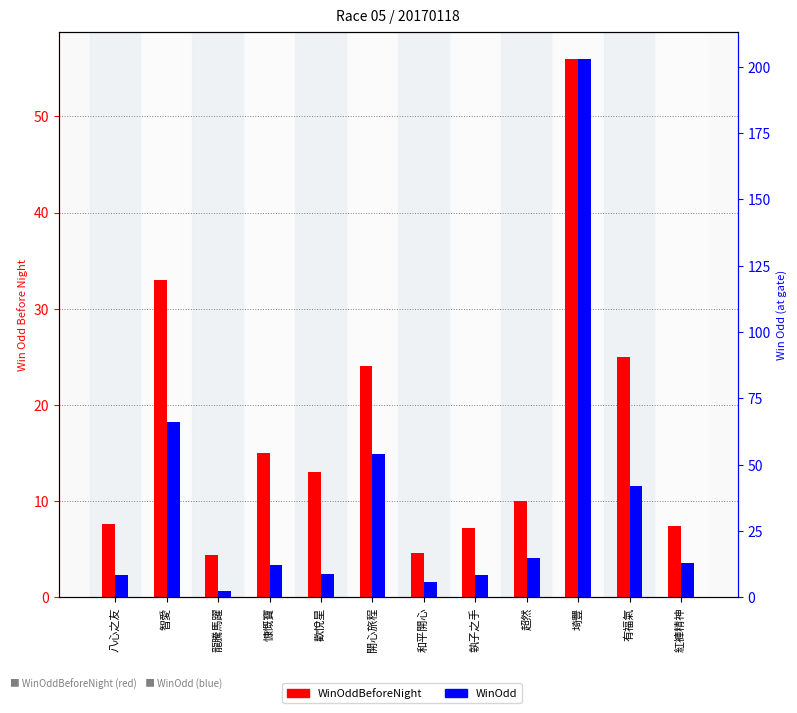

What position from the right is 智愛?

11